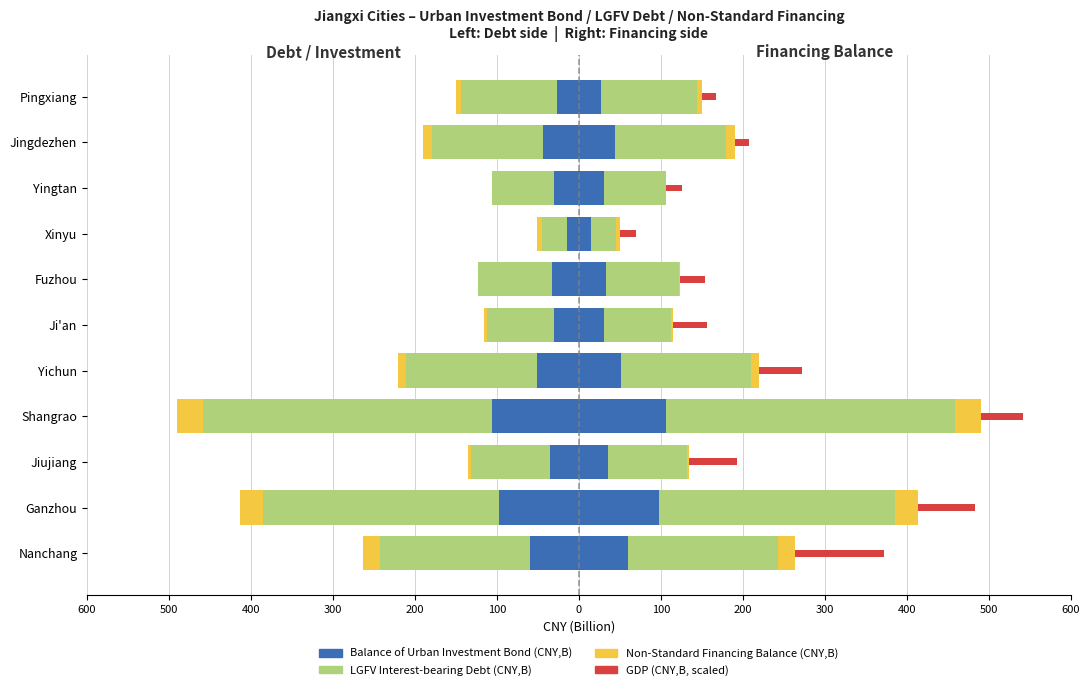

Count the number of categories in the chart.

11